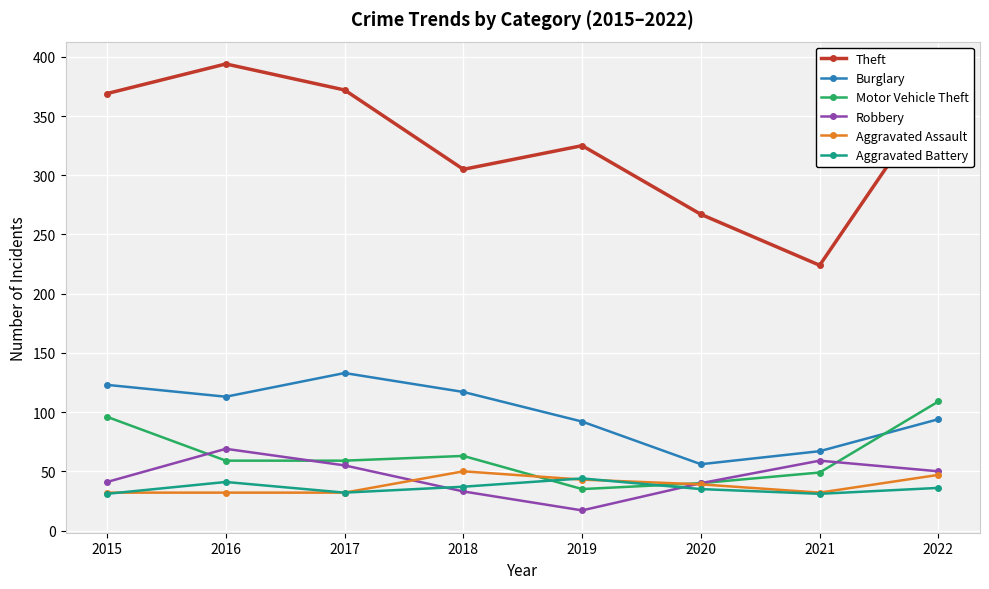

Where do Motor Vehicle Theft and Aggravated Battery first cross each other?

2018 and 2019